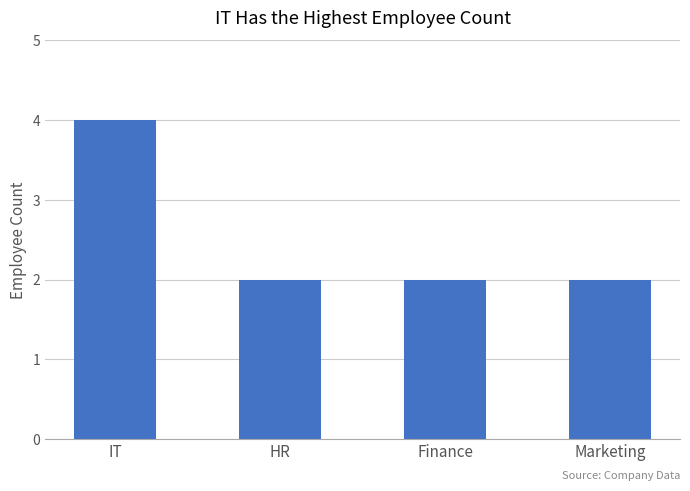

Which has a higher value, IT or Marketing?

IT